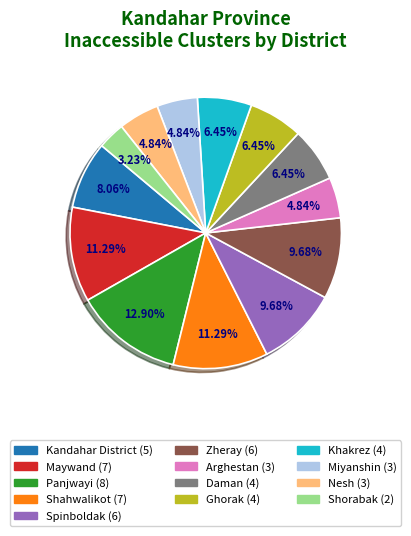

Does Spinboldak account for over 50% of the chart?

No